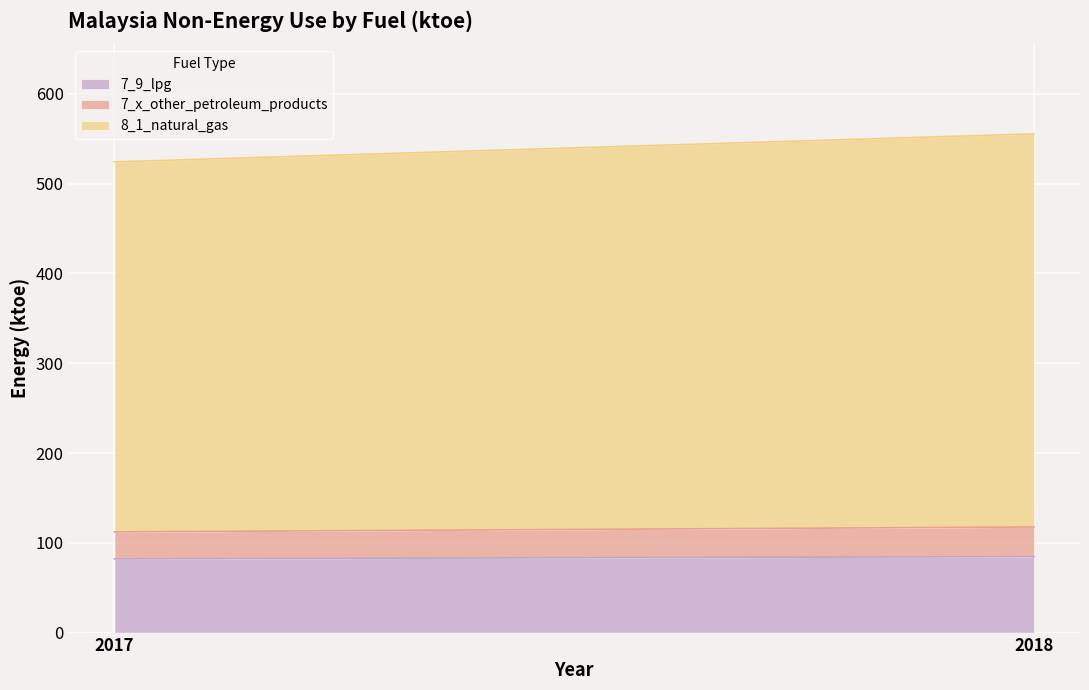

Where is 7_9_lpg nearest to the value 83?

2017